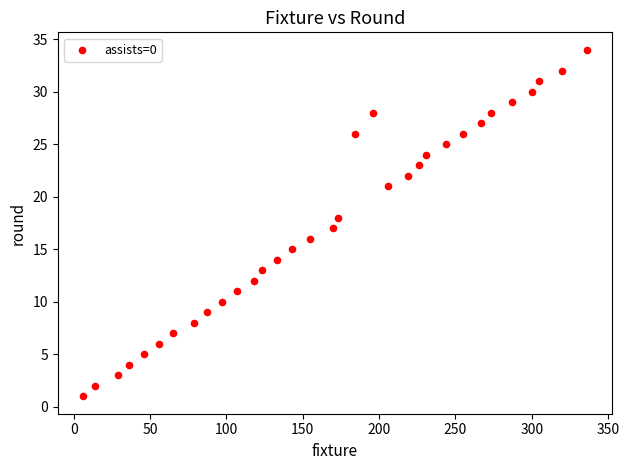

What is the range of X values (max minus min)?

330